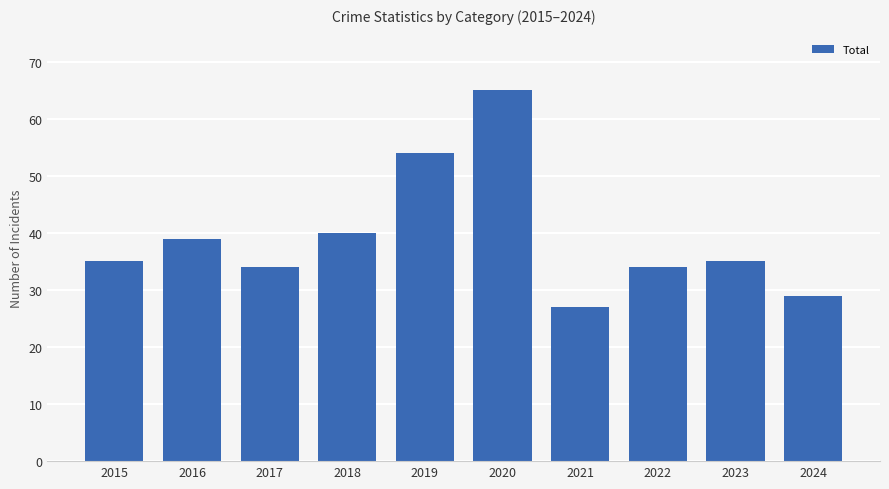

What is the value of the 3rd bar from the left?

34